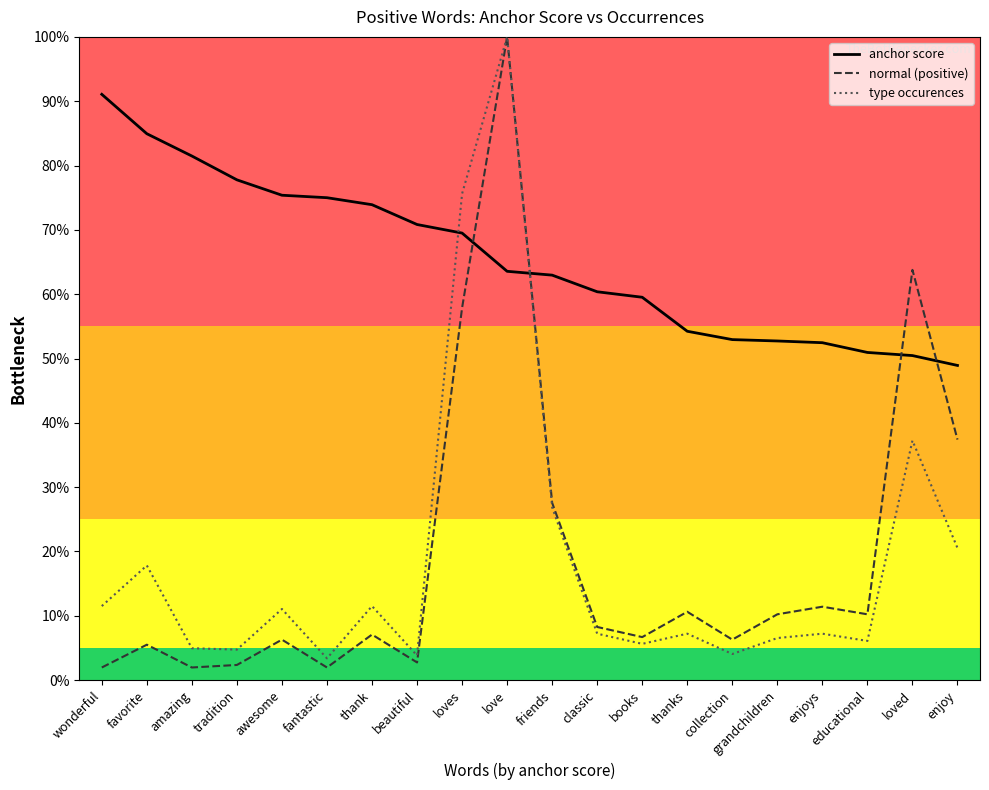

Does the chart have visible grid lines?

No